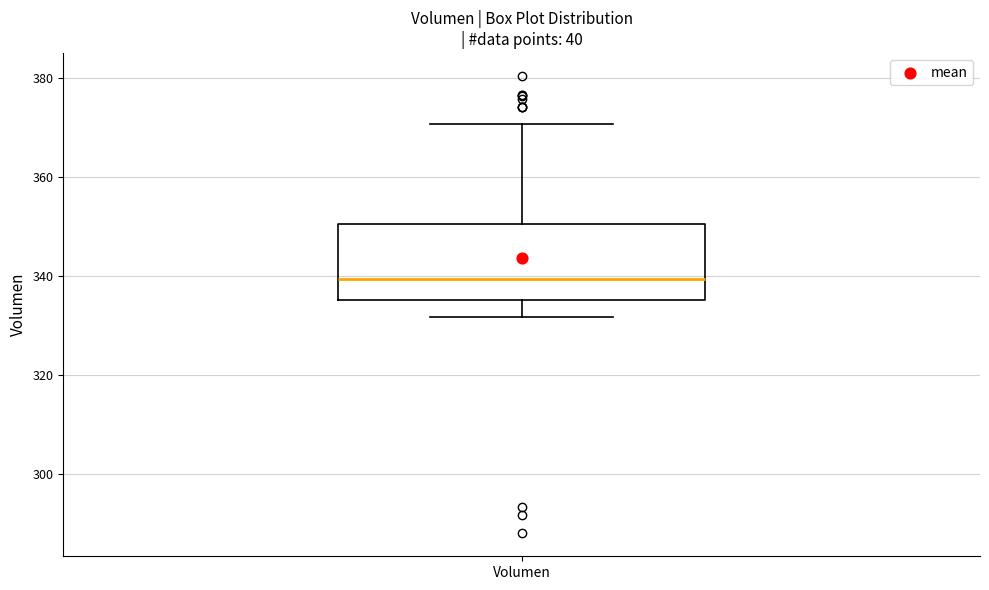

Transcribe this box plot: give where the median line is, the range the box spans, and where the two whiskers end, as read against the y-axis. The values are not printed on the chart, so give them approximately, as read against the axis.

median 340, box 336 to 350, whiskers 332 to 370